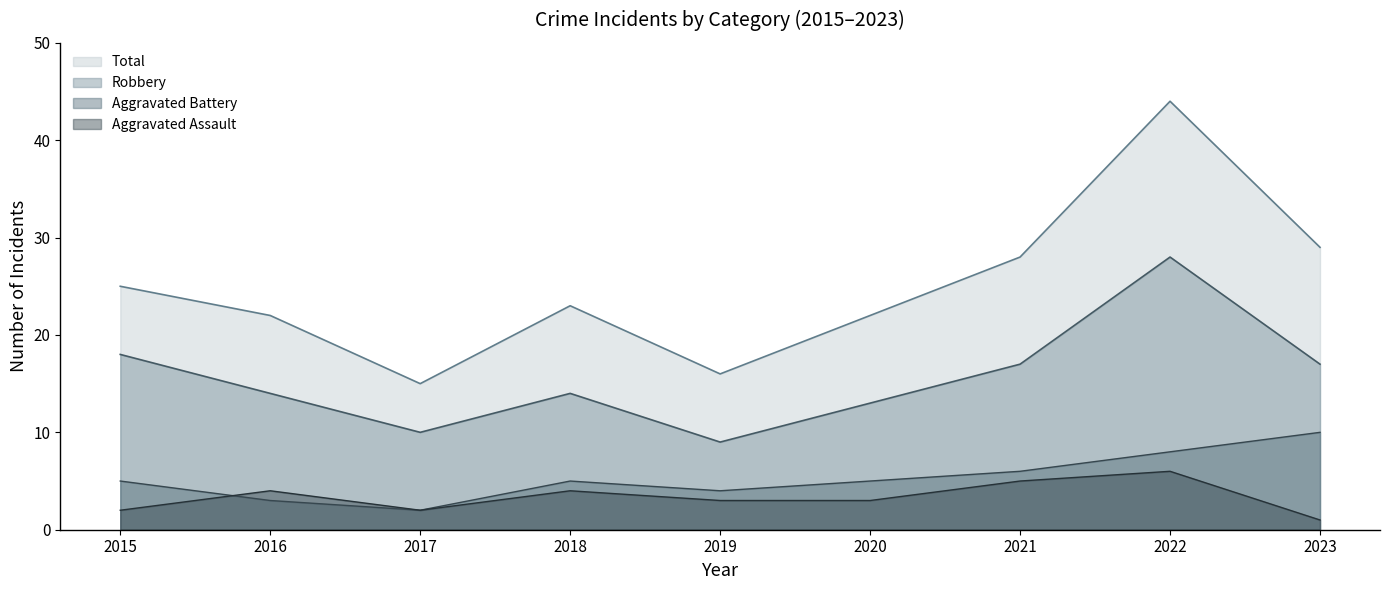

Which has a higher value, 2015 or 2016?

2015